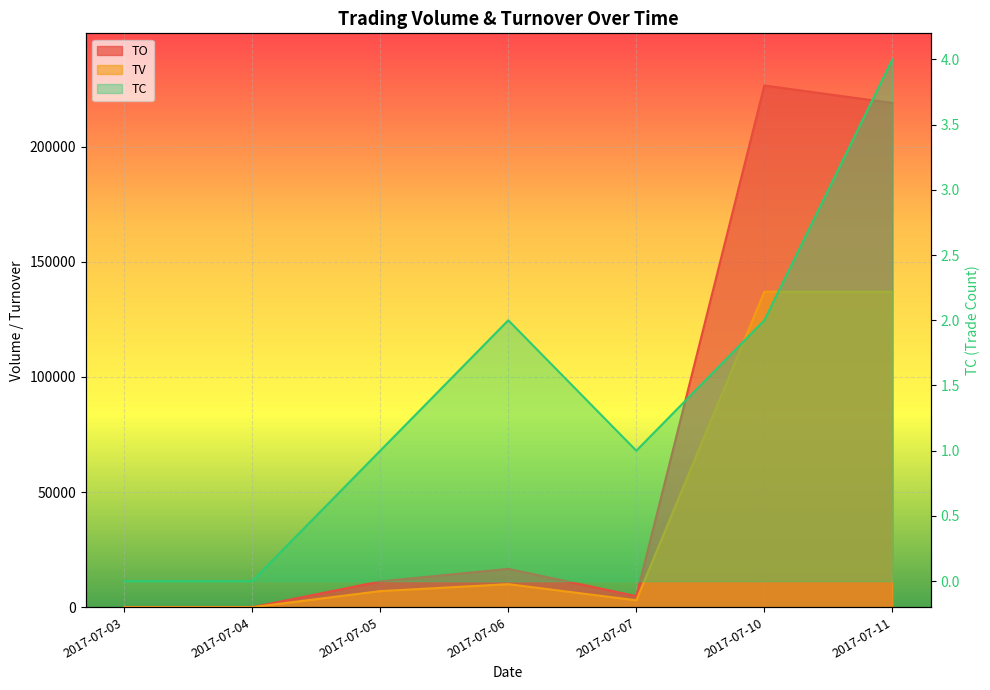

True or false: TC and TO cross at least once.

False